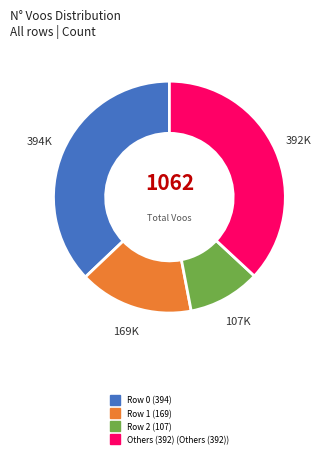

Does any single category account for the majority?

No